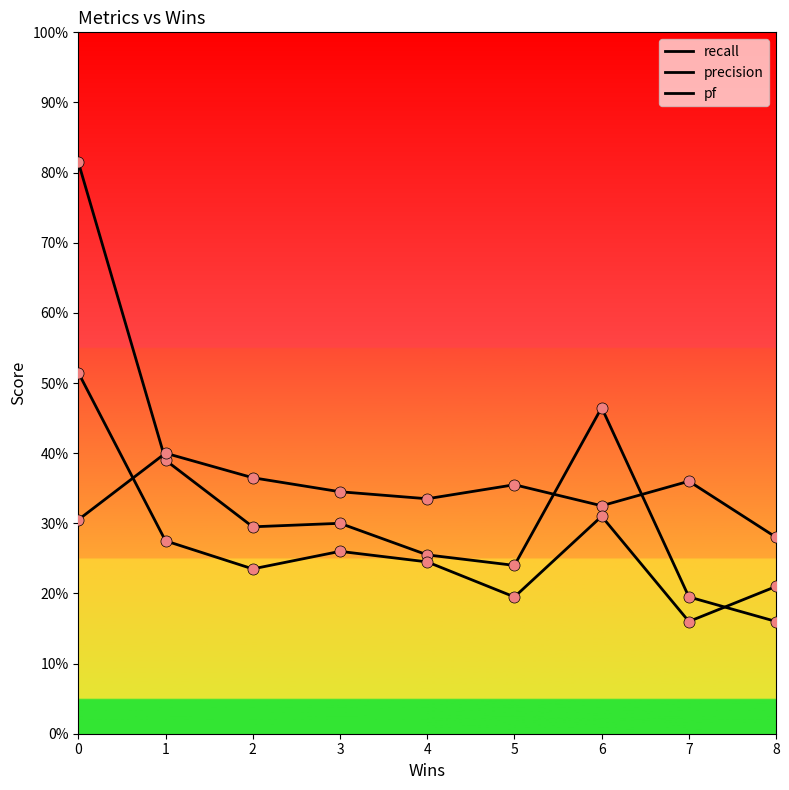

Reading left to right, extract all data points from this chart.

recall: 0=0.8	1=0.4	2=0.3	3=0.3	4=0.3	5=0.2	6=0.5	7=0.2	8=0.2
precision: 0=0.3	1=0.4	2=0.4	3=0.3	4=0.3	5=0.4	6=0.3	7=0.4	8=0.3
pf: 0=0.5	1=0.3	2=0.2	3=0.3	4=0.2	5=0.2	6=0.3	7=0.2	8=0.2